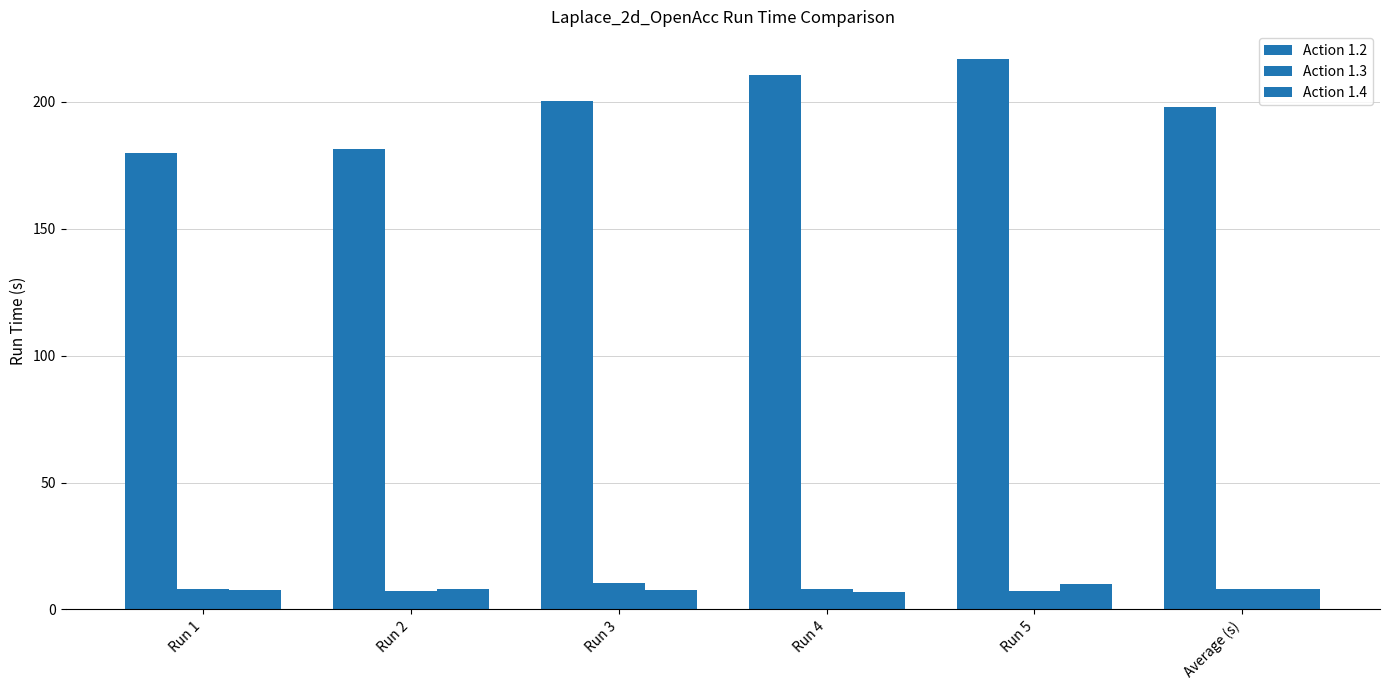

At which category is the sum across all series the highest?

Run 5